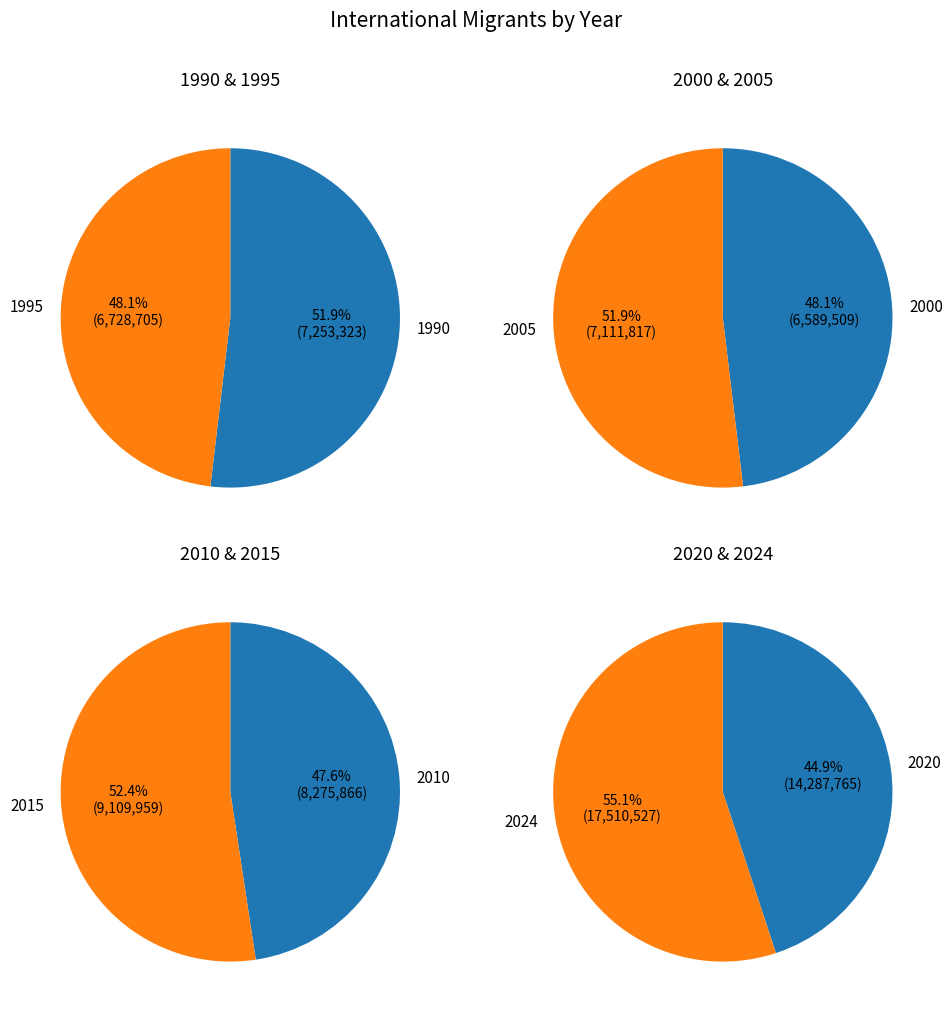

Rank the categories by value from highest to lowest.

2024, 2020, 2015, 2010, 1990, 2005, 1995, 2000